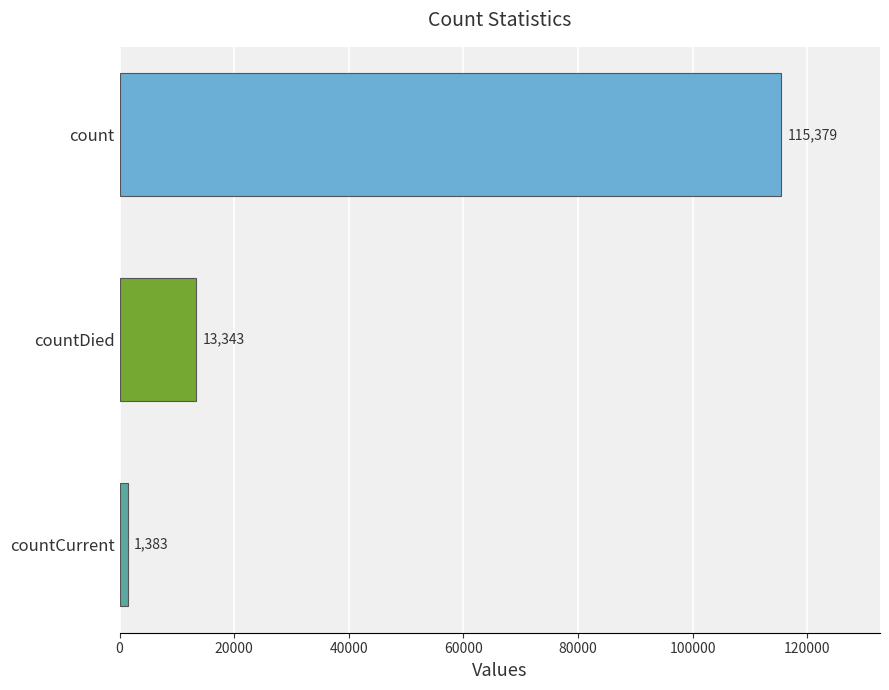

Which category has the highest value across all series?

count